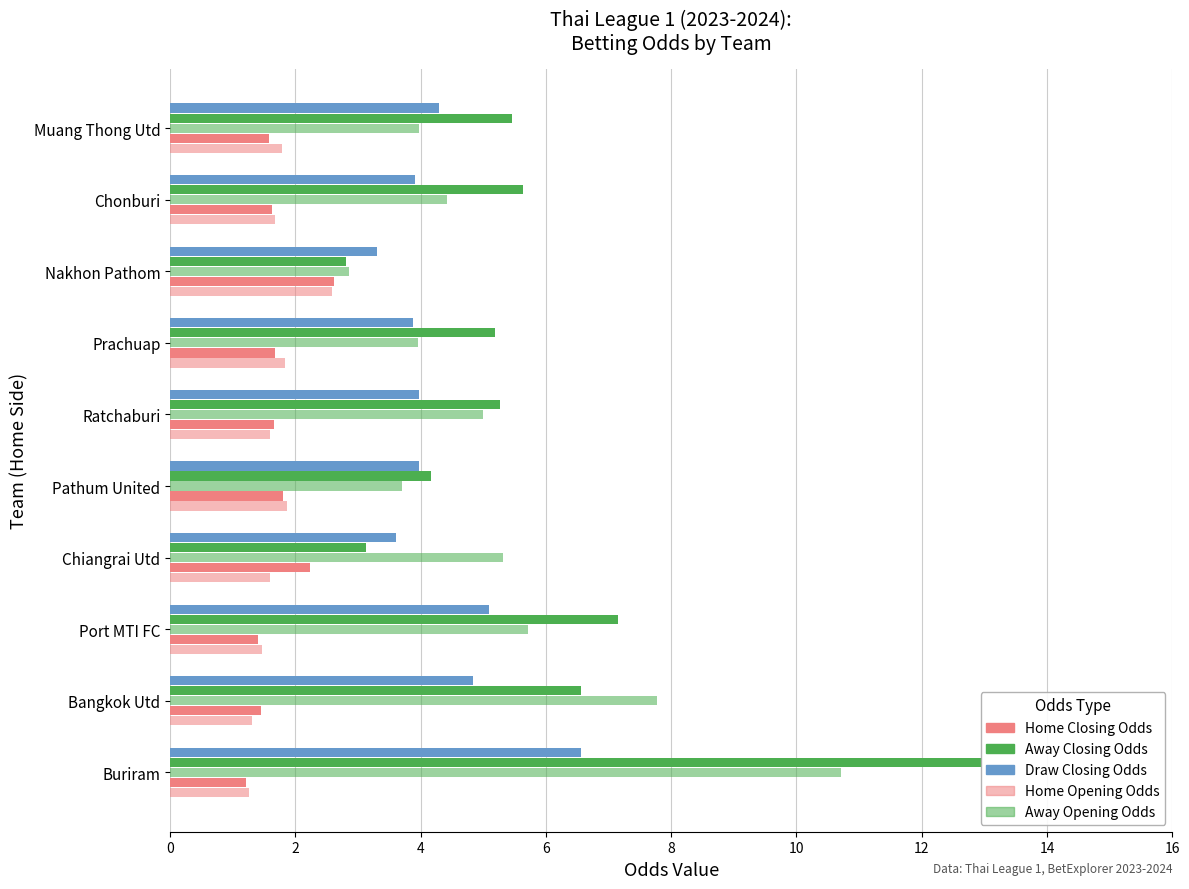

How many bars are there in total?

50